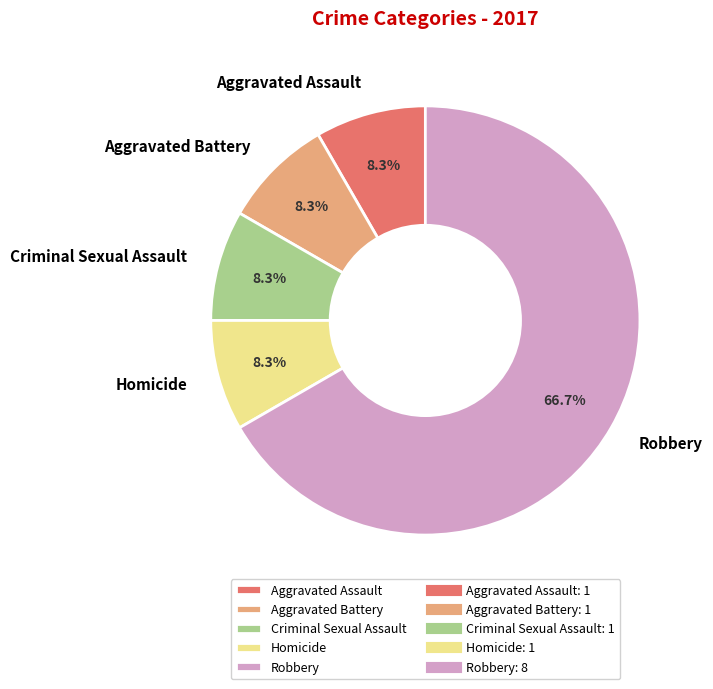

Does any single category account for the majority?

Yes